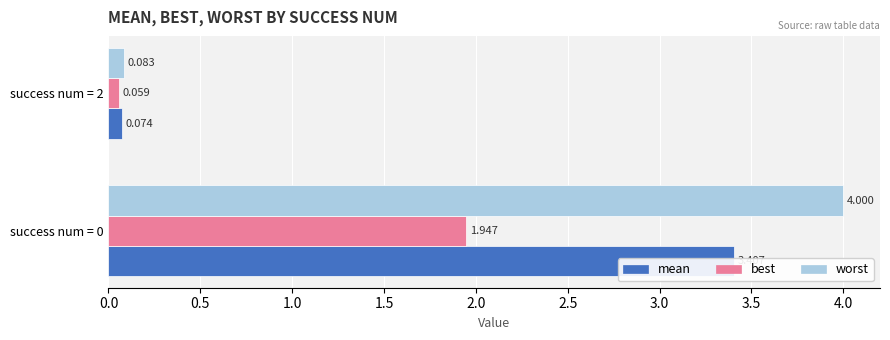

What is the difference between the maximum and minimum values in the worst series?

3.9